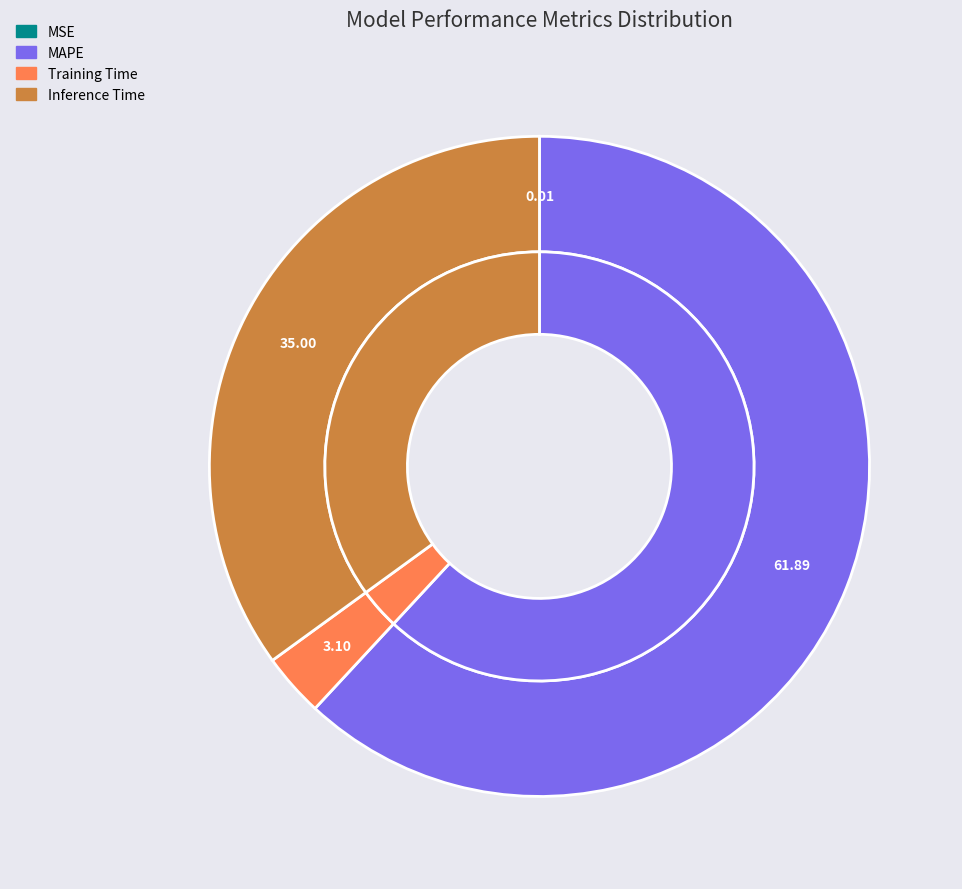

Does any single category account for the majority?

Yes